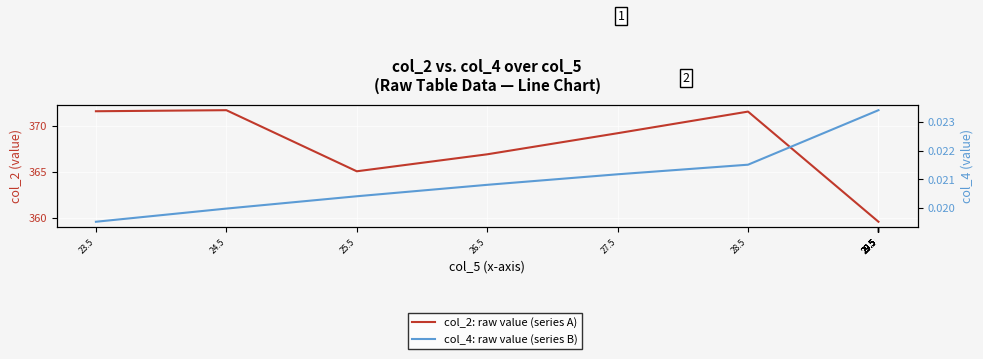

Between 29.5 and 28.5, which is larger?

28.5